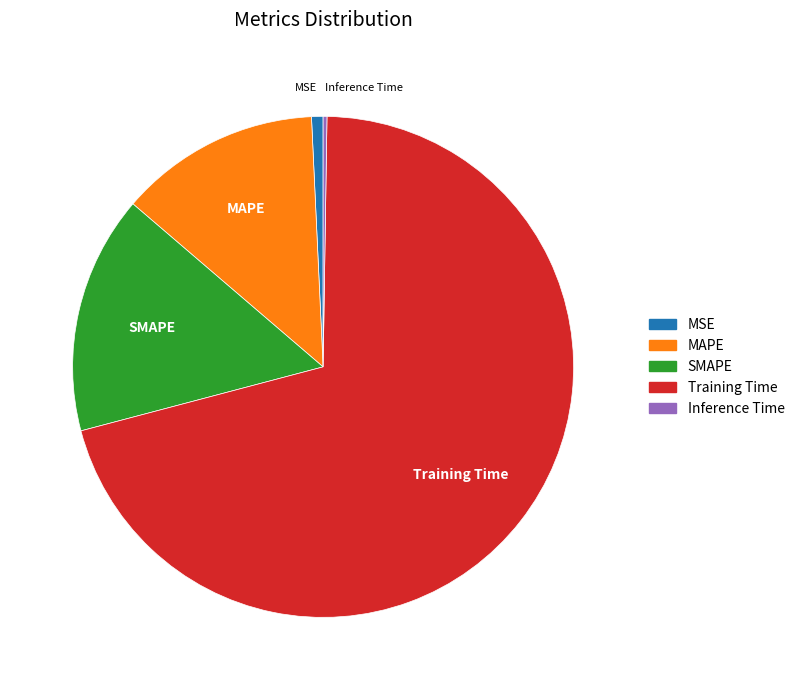

The MAPE slice represents 13% of the pie. True or false?

True